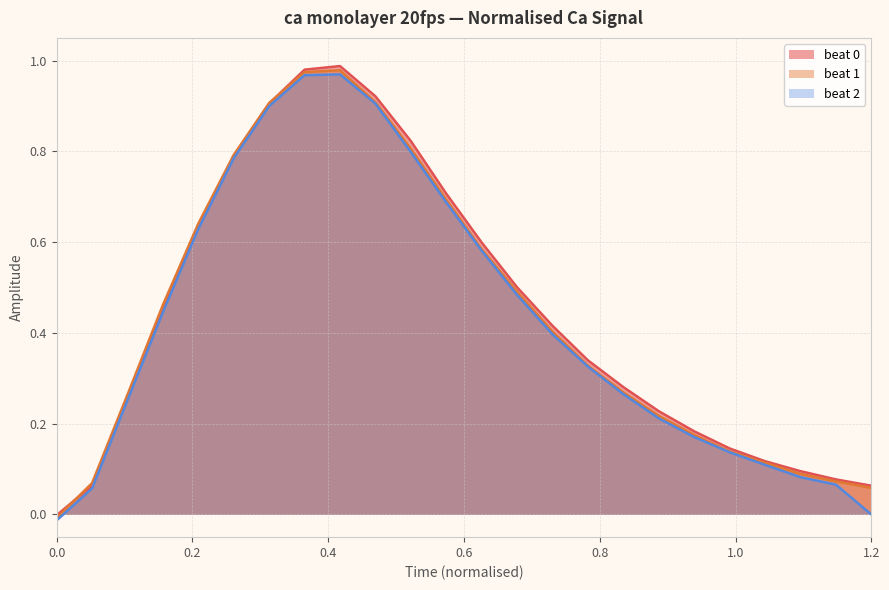

Is the value of beat 0 at 1.2 greater than the value of beat 1 at 0.0?

Yes